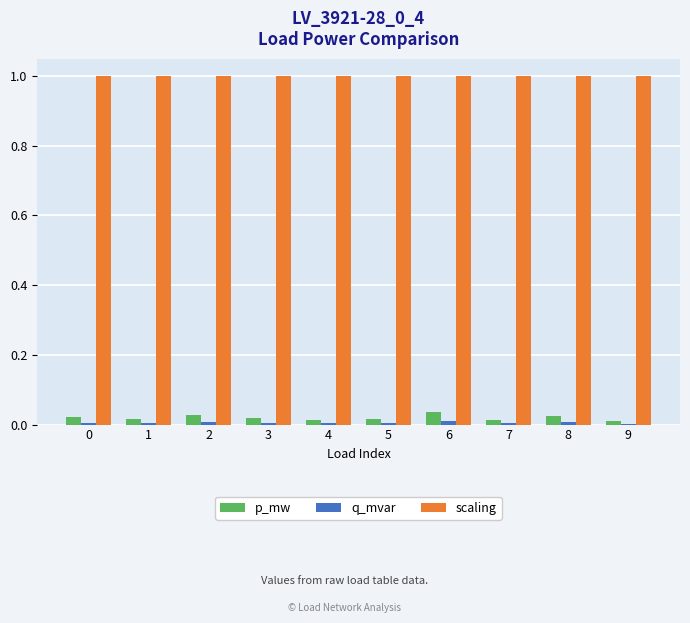

What is the maximum value shown in the chart?

1.0